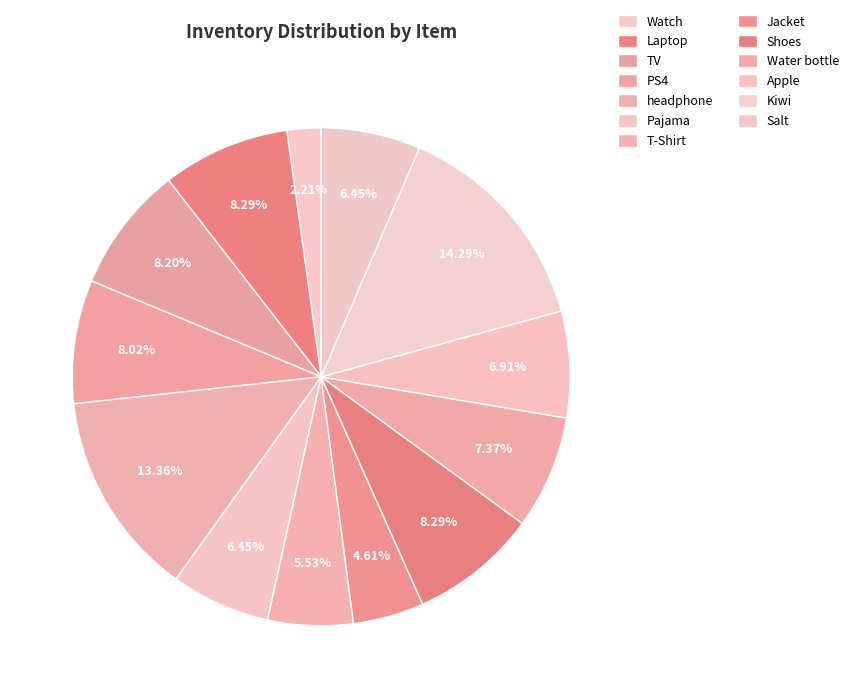

Do Apple and TV together represent more than half of the pie?

No